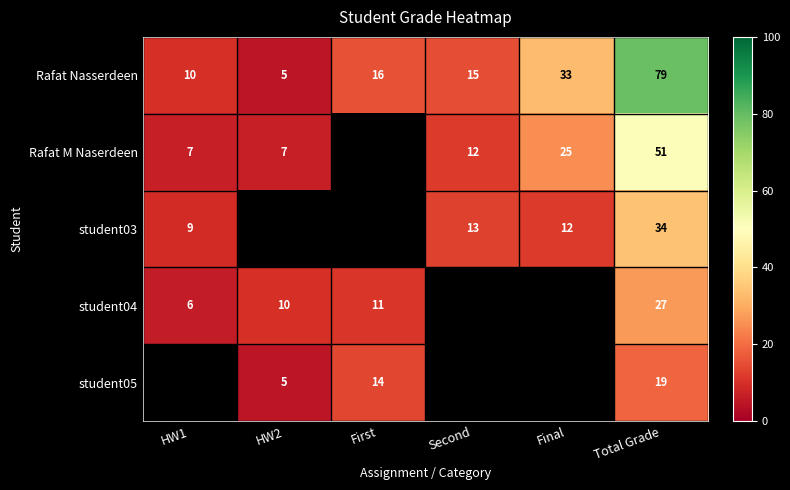

What is the difference between the student04 values at Total Grade and HW2?

17